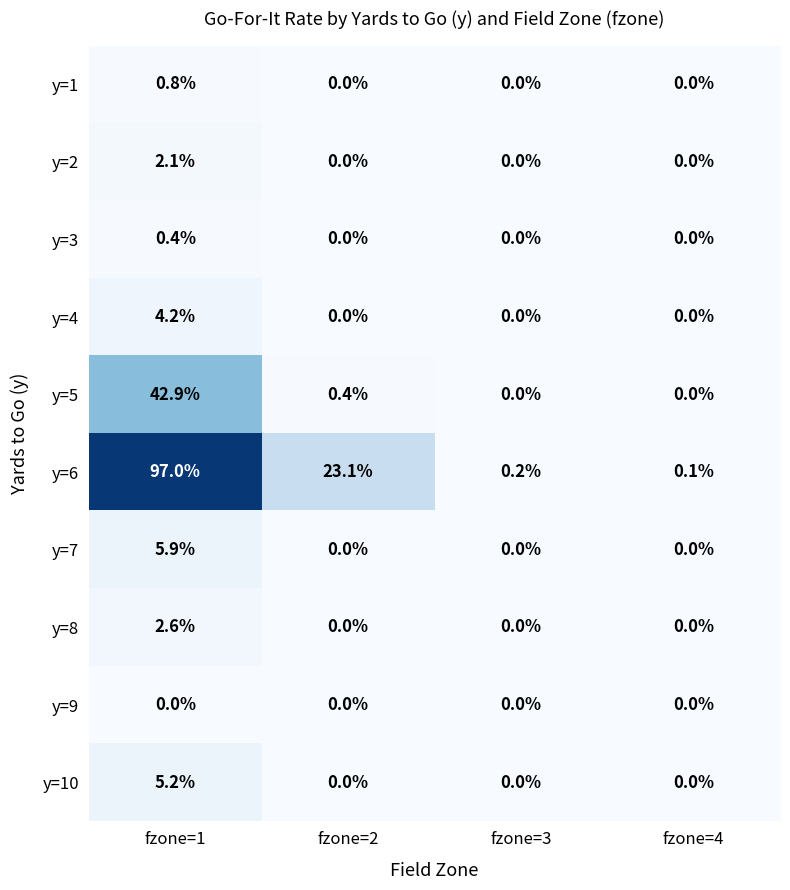

Which series has the largest total across all categories?

y=6